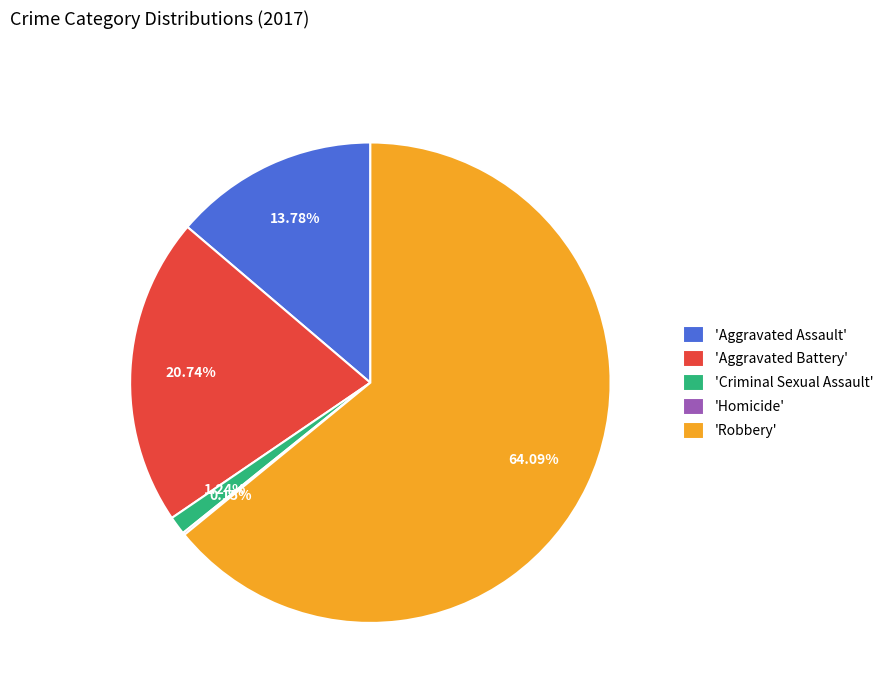

Does 'Robbery' represent more than half of the total?

Yes